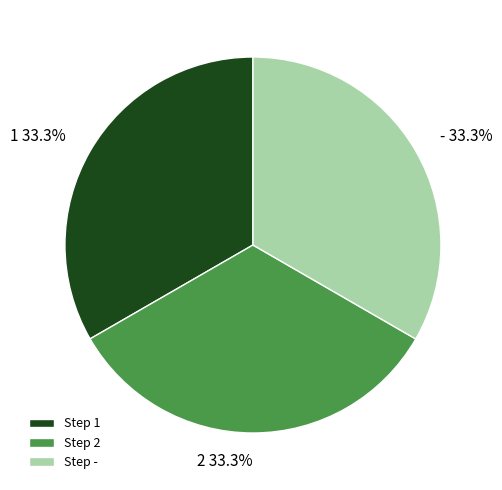

What percentage do - 33.3% and 2 33.3% together represent?

66.7%